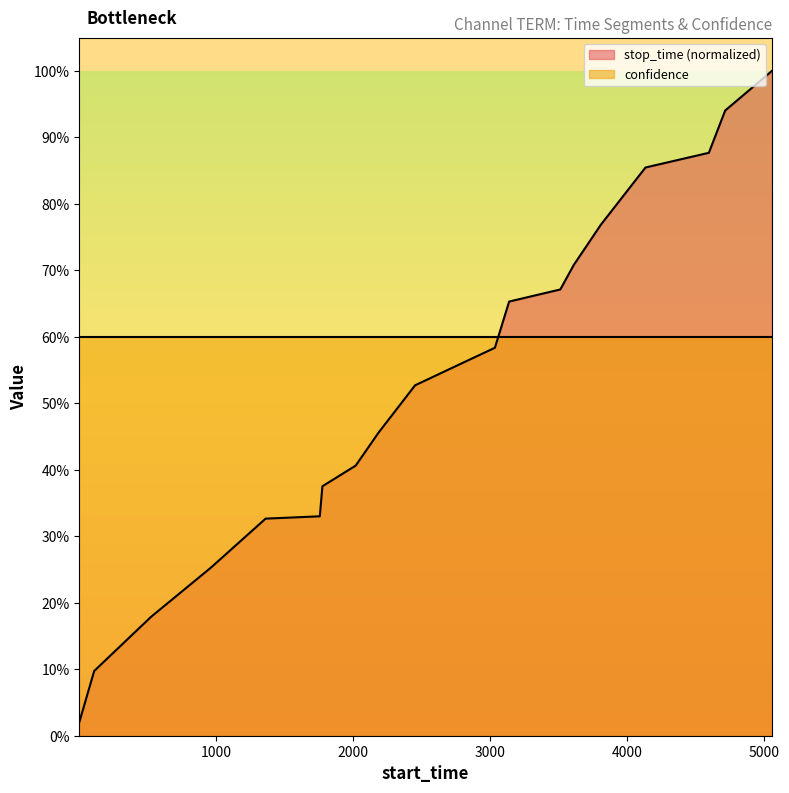

What is the difference between the maximum and minimum values?

1.0